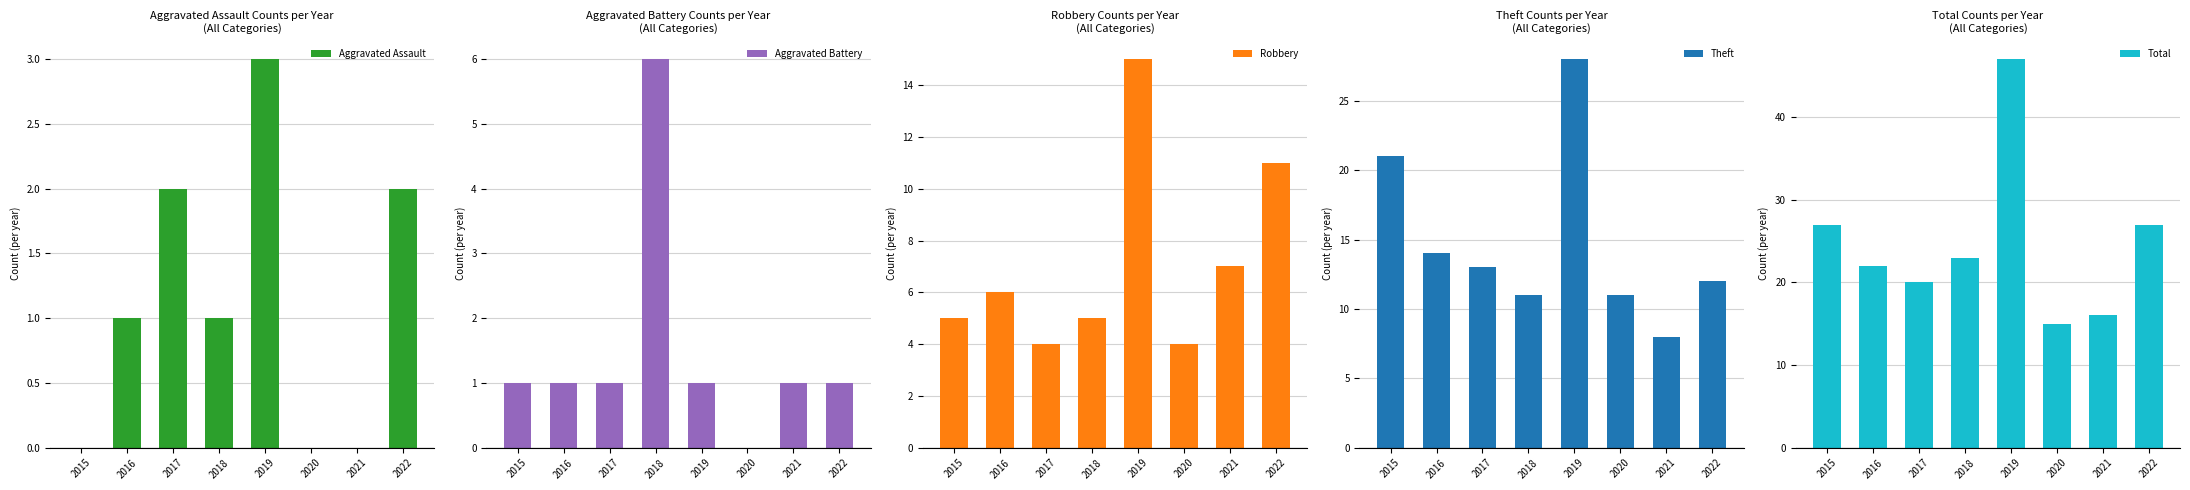

At 2016, list the series in order from smallest to largest.

Aggravated Assault, Aggravated Battery, Robbery, Theft, Total